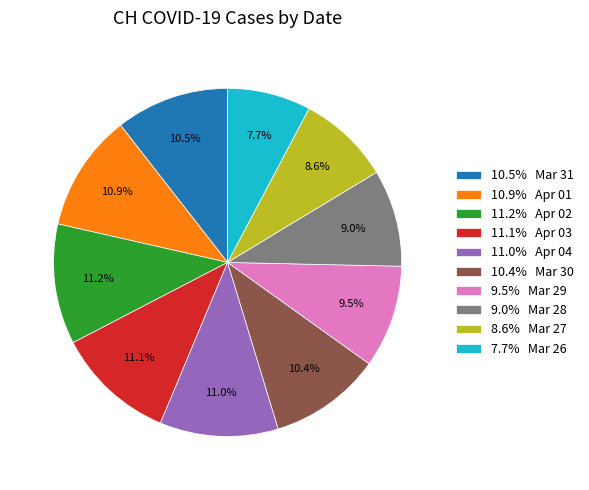

Do 8.6% Mar 27 and 11.1% Apr 03 together represent more than half of the pie?

No